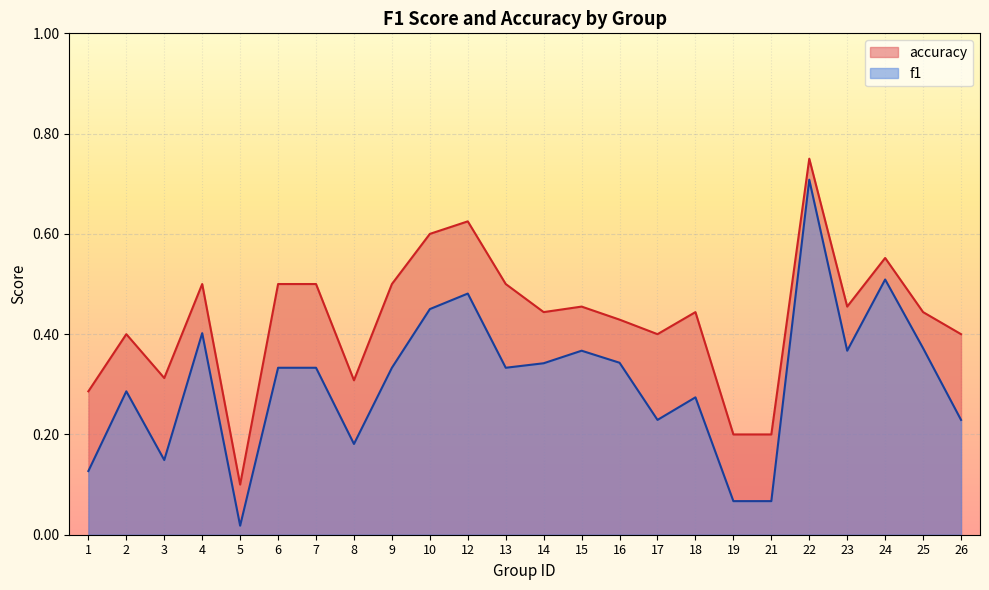

Rank the series by their maximum value, from lowest to highest.

f1, accuracy